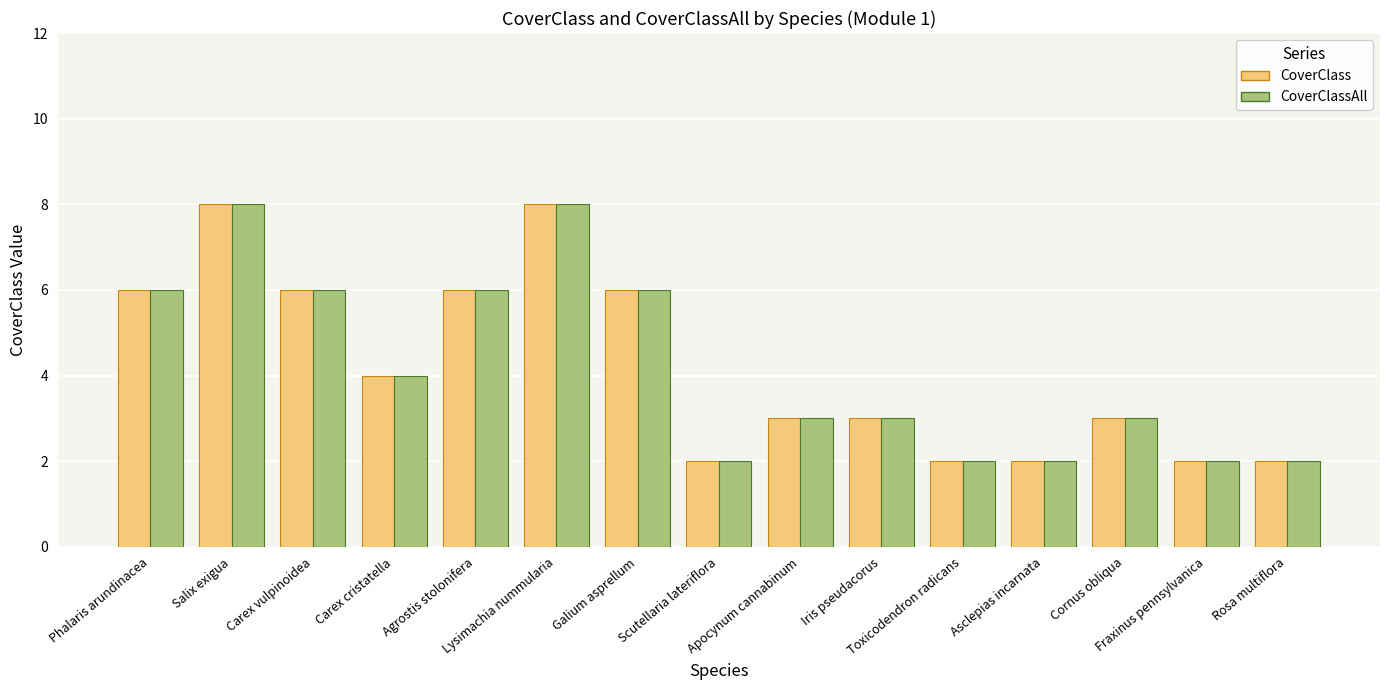

True or false: CoverClass has a value of 3 at Galium asprellum.

False